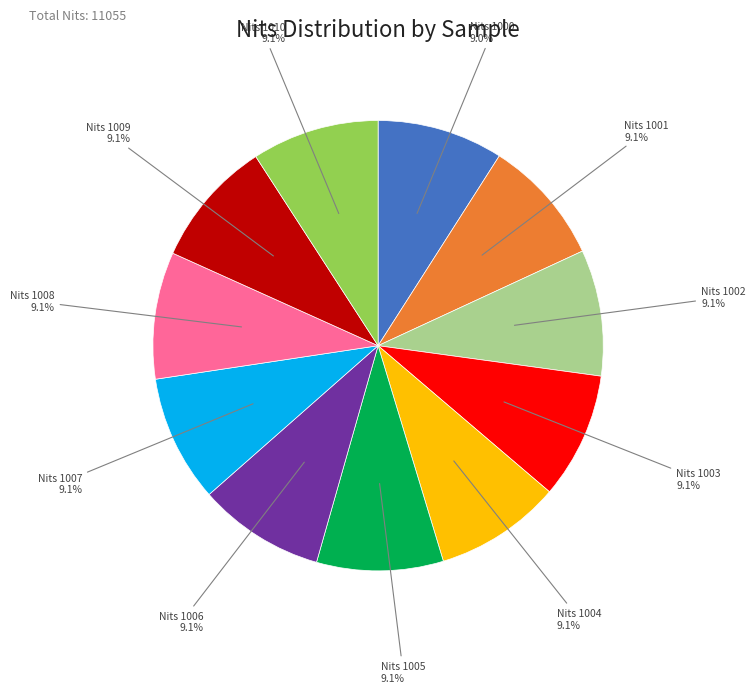

Is there any slice that represents more than half of the pie?

No